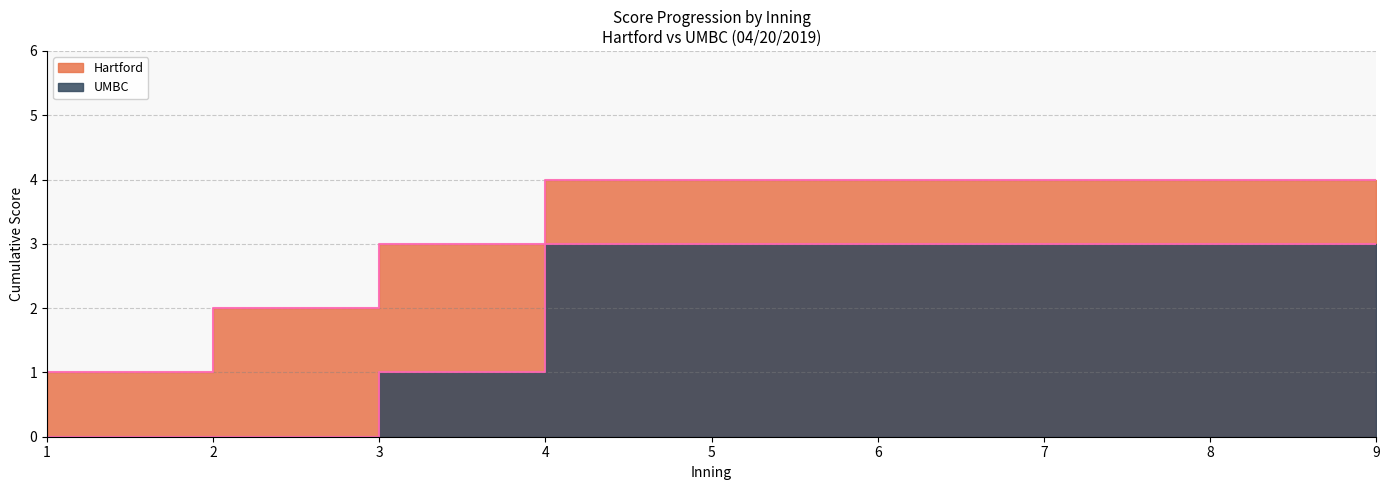

What is the value of the UMBC point at the 3rd from the left?

1